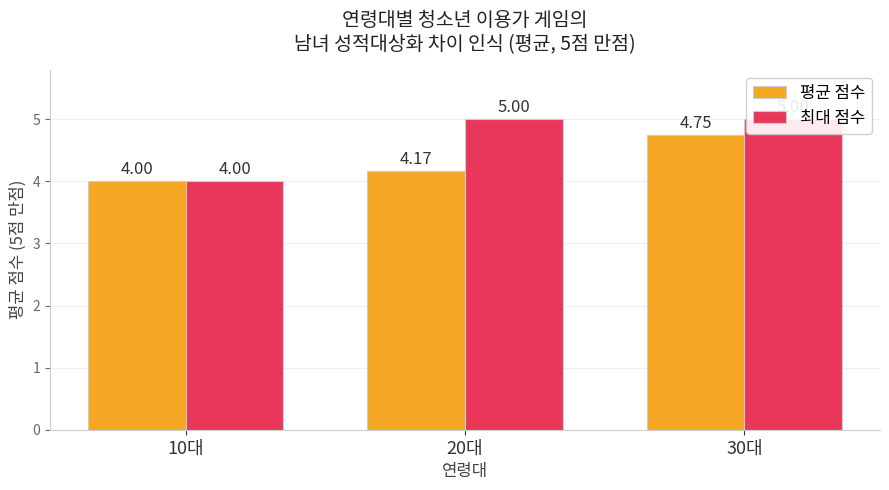

What is the label of the 3rd bar from the right?

10대